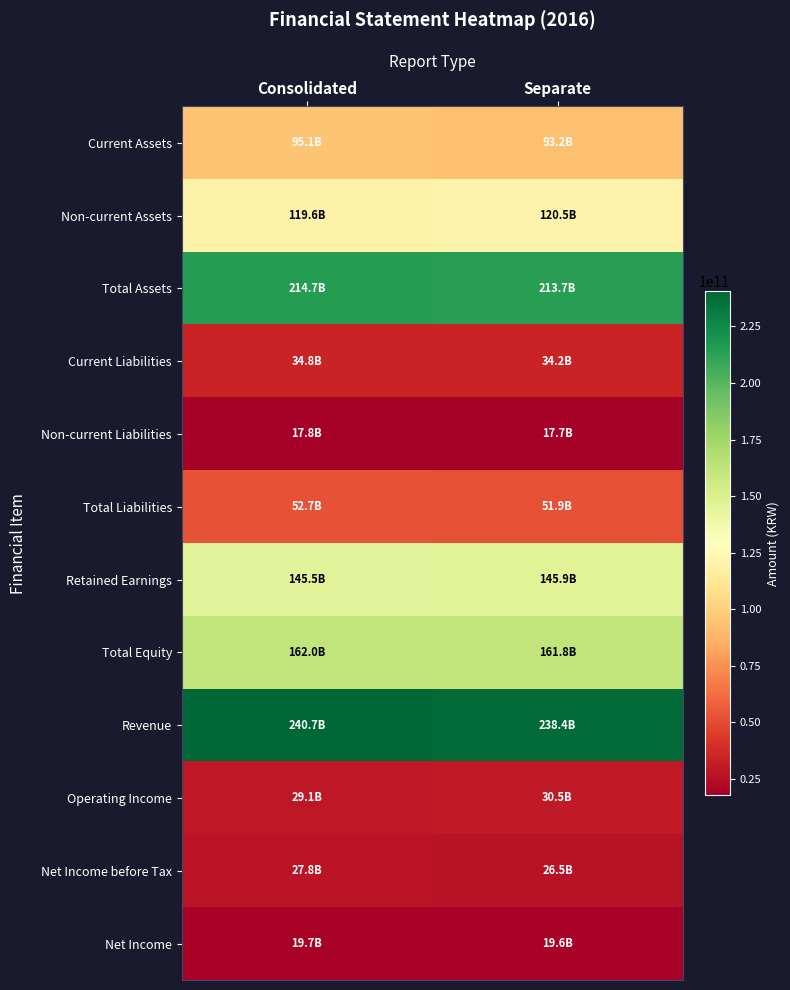

What is the greatest value displayed?

240722373521